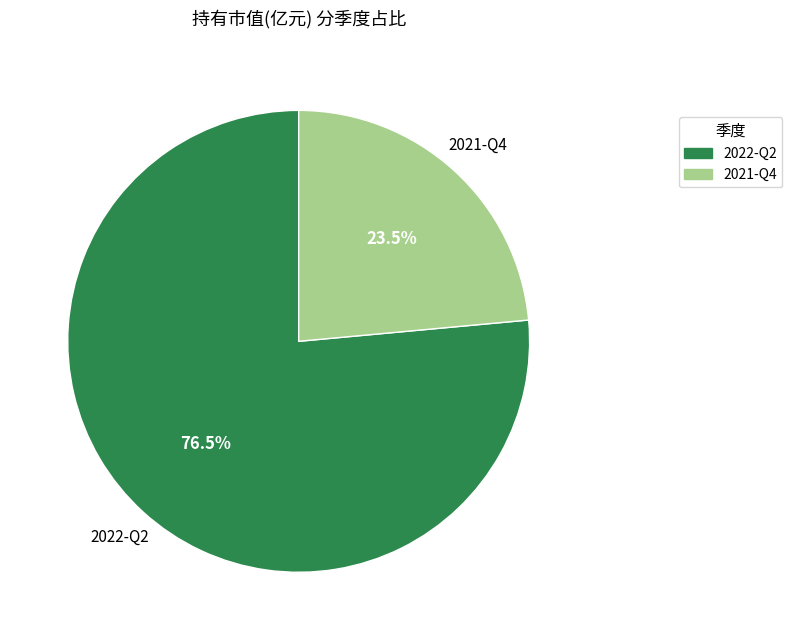

Does any single category account for the majority?

Yes